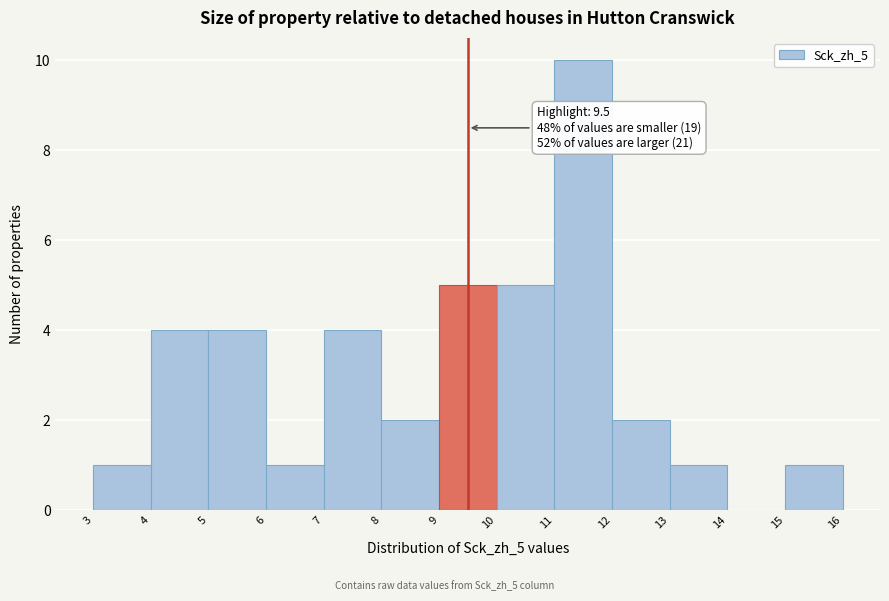

Over which range of the x-axis is the bar tallest?

11 to 12